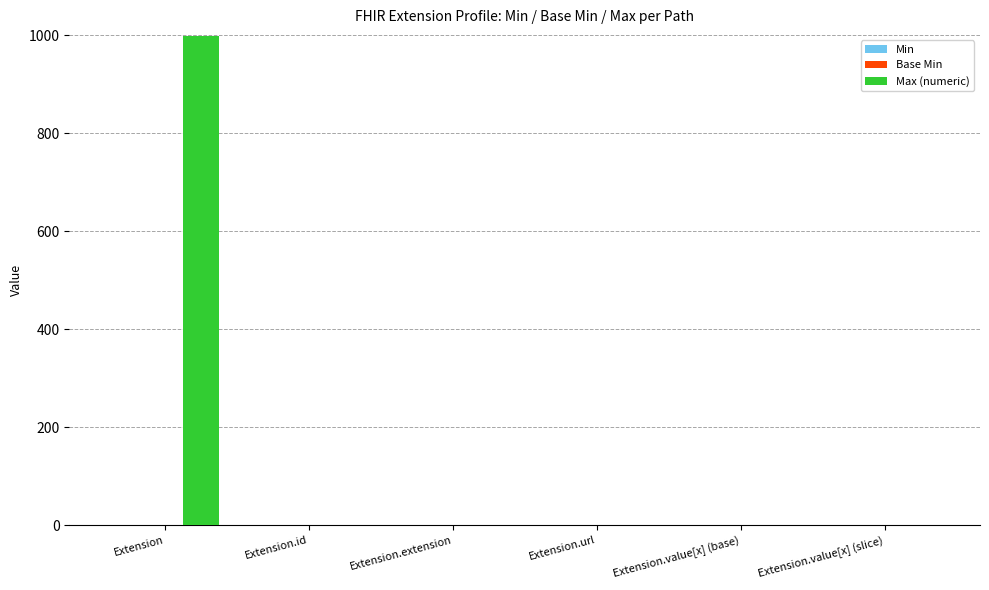

The value of Max (numeric) at Extension.value[x] (slice) is 1. True or false?

True